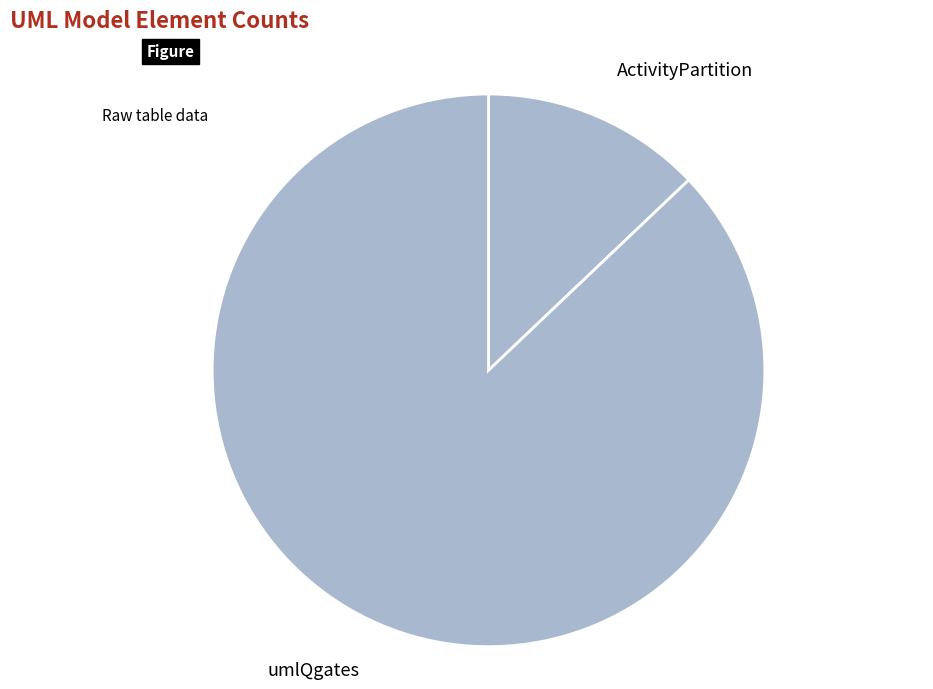

Do umlQgates and ActivityPartition together represent more than half of the pie?

Yes